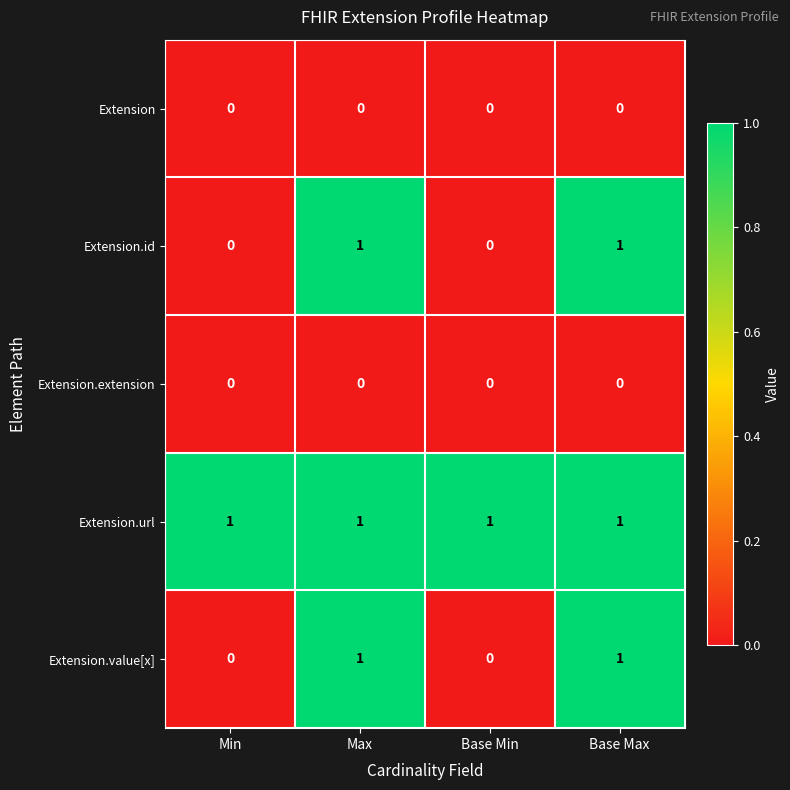

Reading left to right, extract all data points from this chart.

Extension: Min=0	Max=0	Base Min=0	Base Max=0
Extension.id: Min=0	Max=1	Base Min=0	Base Max=1
Extension.extension: Min=0	Max=0	Base Min=0	Base Max=0
Extension.url: Min=1	Max=1	Base Min=1	Base Max=1
Extension.value[x]: Min=0	Max=1	Base Min=0	Base Max=1